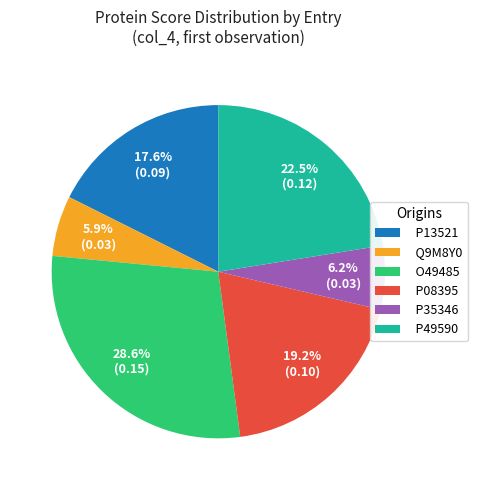

What is the largest slice in the pie chart?

O49485